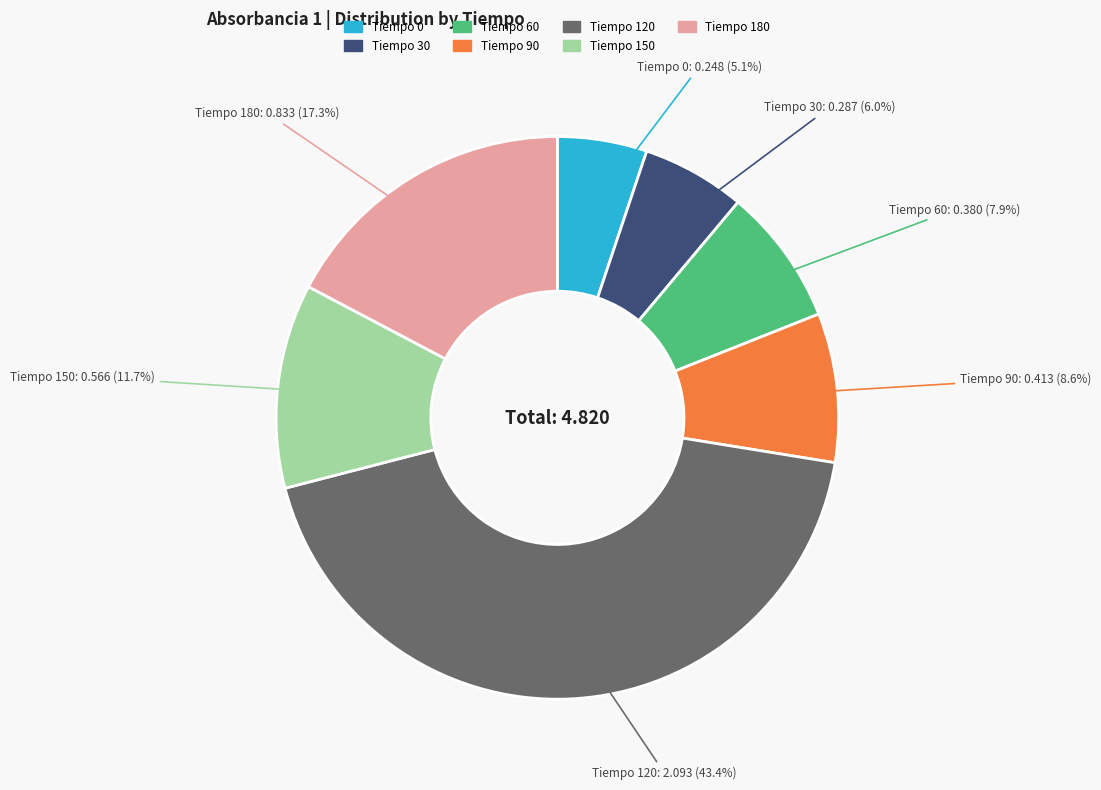

Does any single category account for the majority?

No